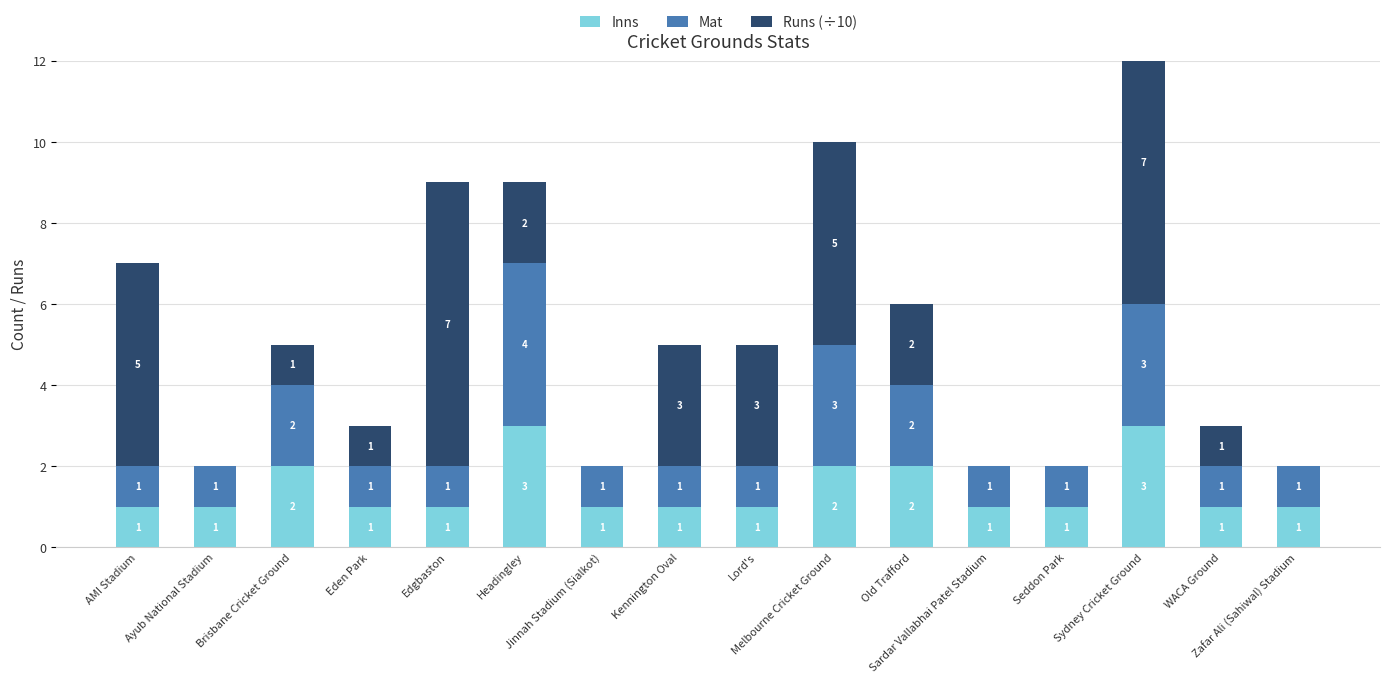

True or false: Inns has a value of 1 at Lord's.

True